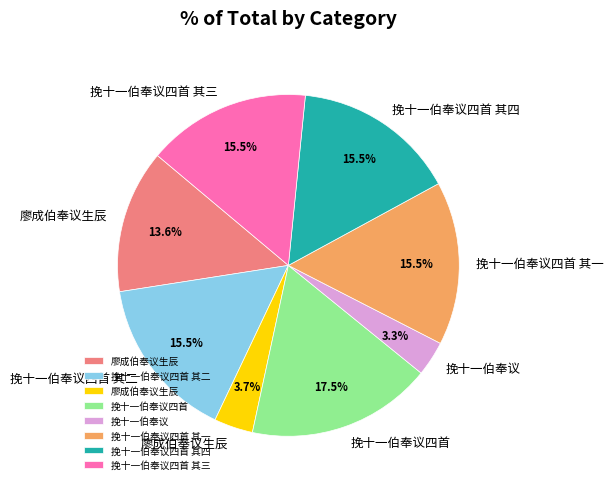

Is there any slice that represents more than half of the pie?

No